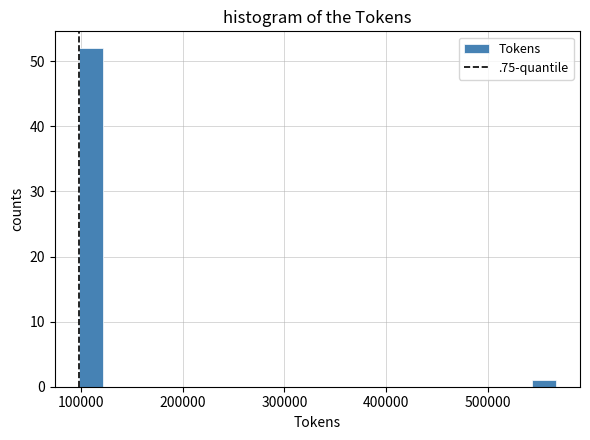

Around what value on the x-axis is the tallest bar? Give the approximate position of its centre, as read against the axis.

110000